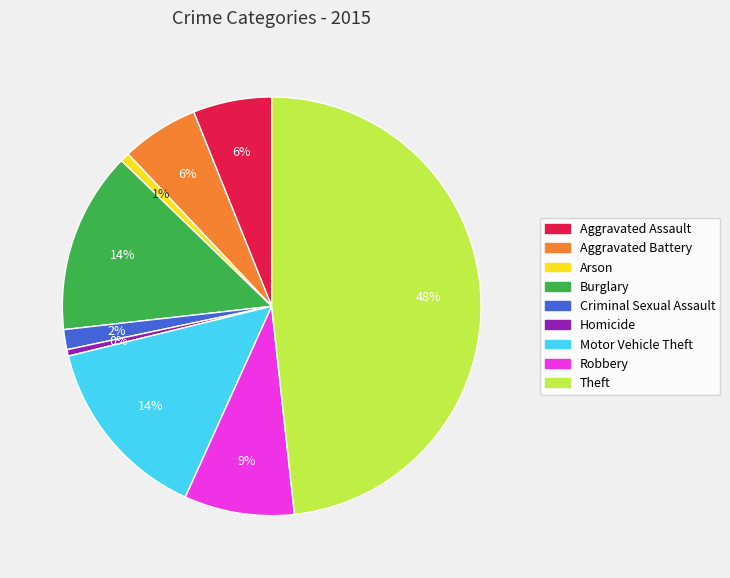

To the nearest percent, what is the average slice percentage?

11%